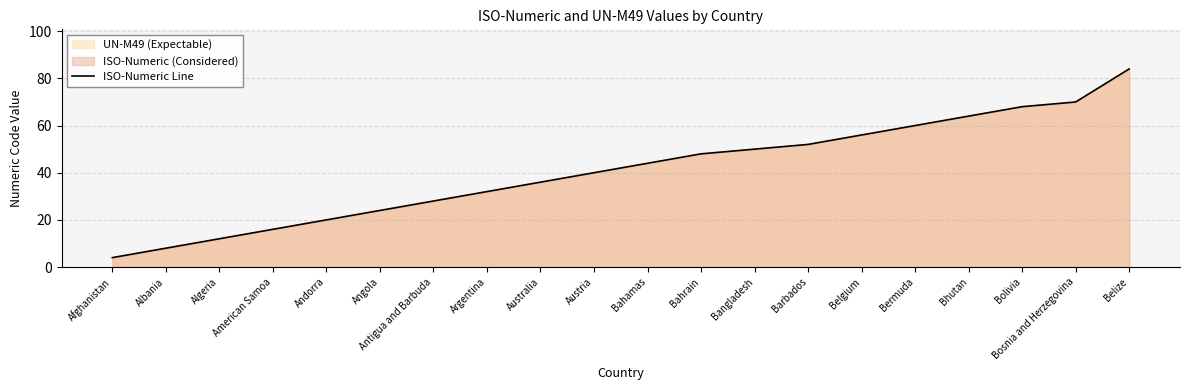

Does the chart have visible grid lines?

Yes